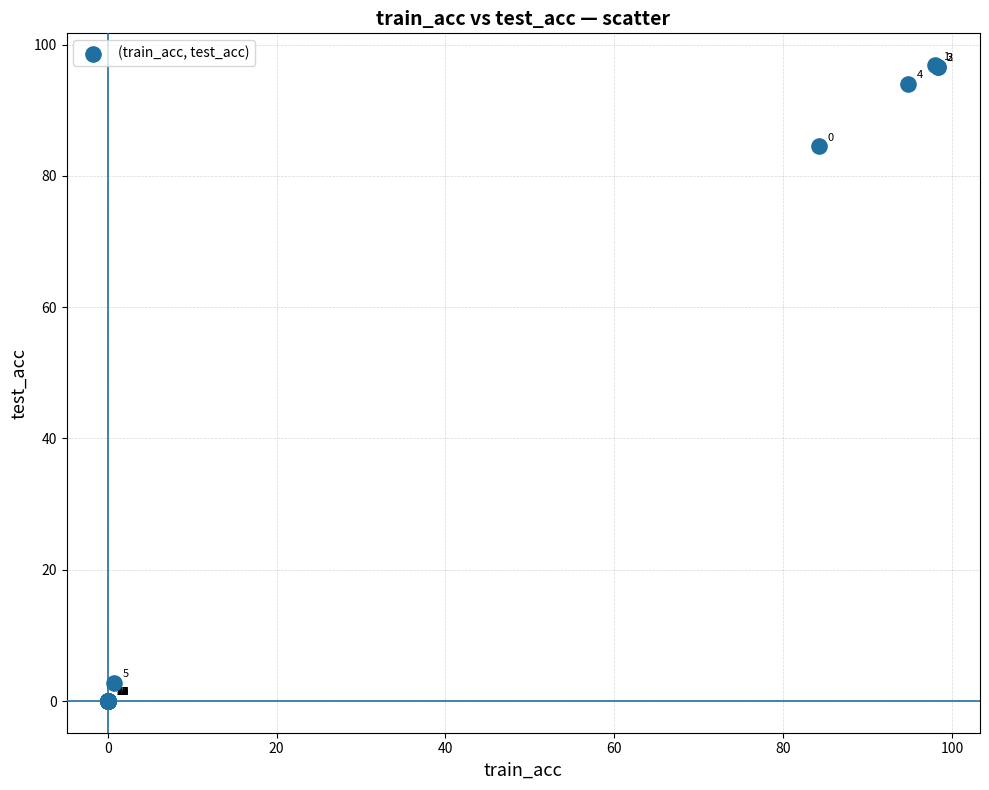

What Y value in the scatter plot is closest to 48?

84.5